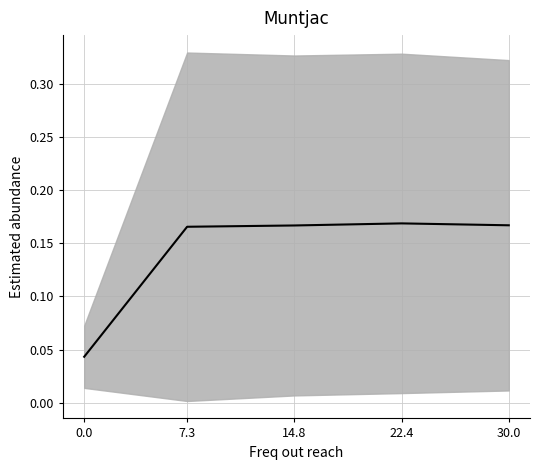

How many data points does each series have?

5